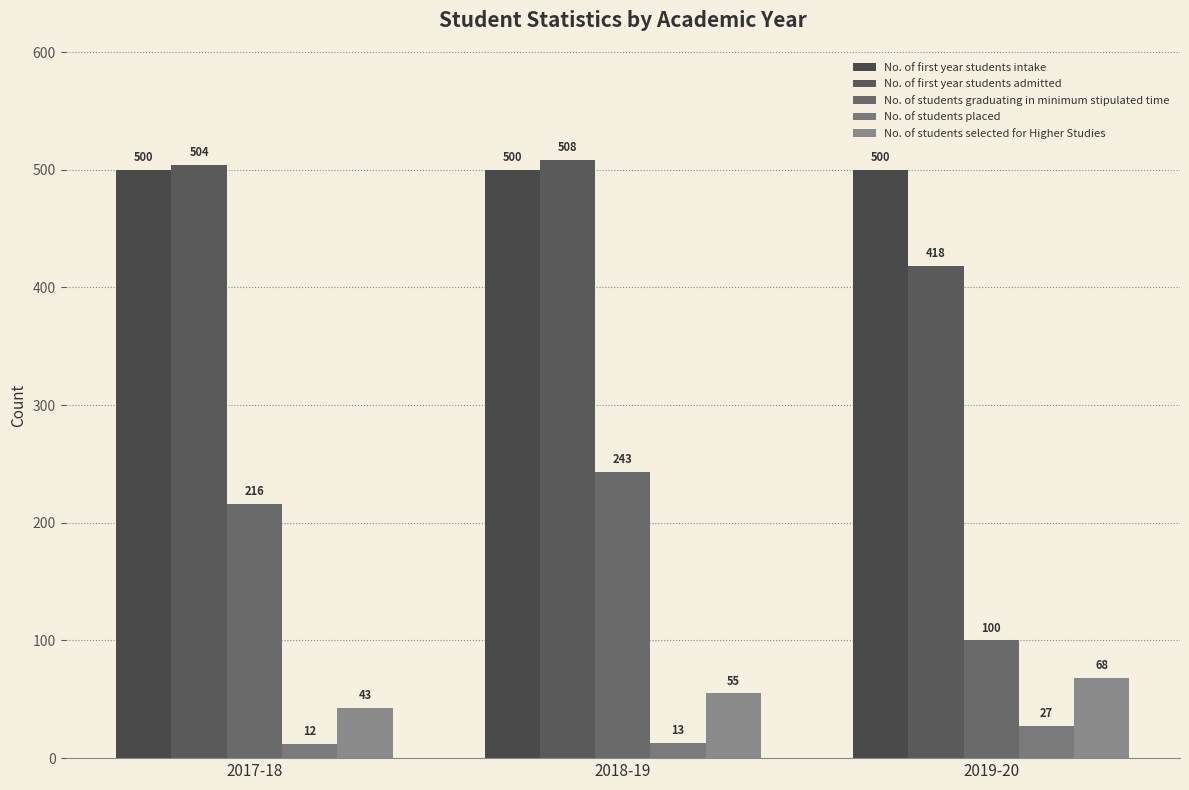

Which label corresponds to the smallest value in the chart?

2017-18